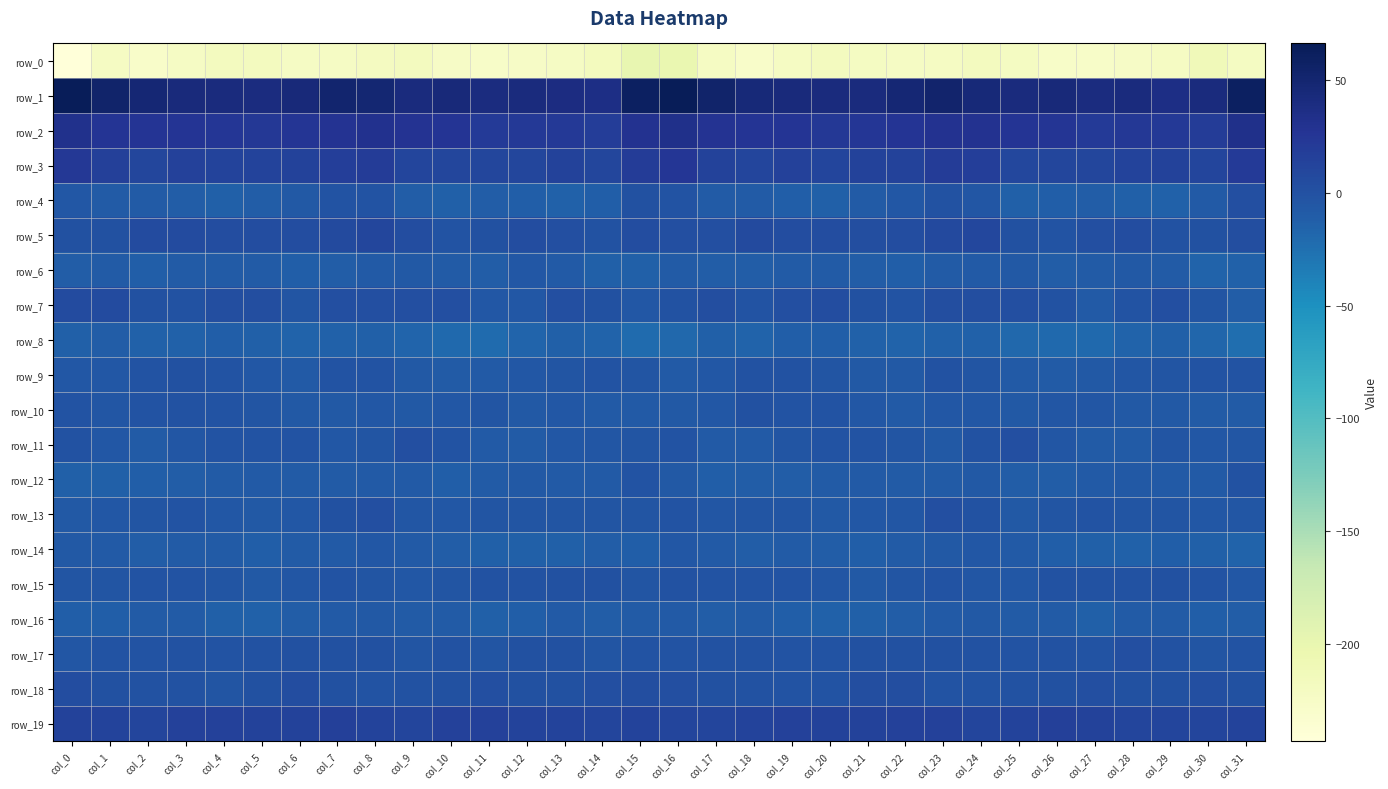

What is the difference between the row_19 values at col_10 and col_8?

2.4